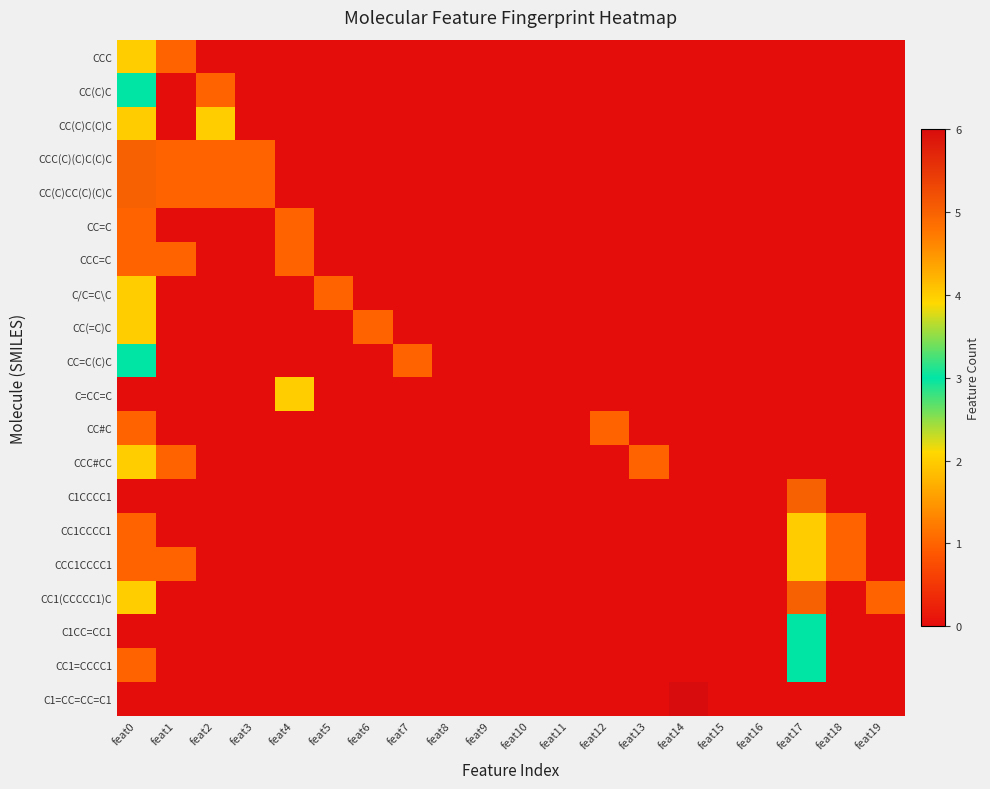

Reading left to right, list all the values displayed in this chart.

CCC: feat0=2	feat1=1	feat2=0	feat3=0	feat4=0	feat5=0	feat6=0	feat7=0	feat8=0	feat9=0	feat10=0	feat11=0	feat12=0	feat13=0	feat14=0	feat15=0	feat16=0	feat17=0	feat18=0	feat19=0
CC(C)C: feat0=3	feat1=0	feat2=1	feat3=0	feat4=0	feat5=0	feat6=0	feat7=0	feat8=0	feat9=0	feat10=0	feat11=0	feat12=0	feat13=0	feat14=0	feat15=0	feat16=0	feat17=0	feat18=0	feat19=0
CC(C)C(C)C: feat0=4	feat1=0	feat2=2	feat3=0	feat4=0	feat5=0	feat6=0	feat7=0	feat8=0	feat9=0	feat10=0	feat11=0	feat12=0	feat13=0	feat14=0	feat15=0	feat16=0	feat17=0	feat18=0	feat19=0
CCC(C)(C)C(C)C: feat0=5	feat1=1	feat2=1	feat3=1	feat4=0	feat5=0	feat6=0	feat7=0	feat8=0	feat9=0	feat10=0	feat11=0	feat12=0	feat13=0	feat14=0	feat15=0	feat16=0	feat17=0	feat18=0	feat19=0
CC(C)CC(C)(C)C: feat0=5	feat1=1	feat2=1	feat3=1	feat4=0	feat5=0	feat6=0	feat7=0	feat8=0	feat9=0	feat10=0	feat11=0	feat12=0	feat13=0	feat14=0	feat15=0	feat16=0	feat17=0	feat18=0	feat19=0
CC=C: feat0=1	feat1=0	feat2=0	feat3=0	feat4=1	feat5=0	feat6=0	feat7=0	feat8=0	feat9=0	feat10=0	feat11=0	feat12=0	feat13=0	feat14=0	feat15=0	feat16=0	feat17=0	feat18=0	feat19=0
CCC=C: feat0=1	feat1=1	feat2=0	feat3=0	feat4=1	feat5=0	feat6=0	feat7=0	feat8=0	feat9=0	feat10=0	feat11=0	feat12=0	feat13=0	feat14=0	feat15=0	feat16=0	feat17=0	feat18=0	feat19=0
C/C=C\C: feat0=2	feat1=0	feat2=0	feat3=0	feat4=0	feat5=1	feat6=0	feat7=0	feat8=0	feat9=0	feat10=0	feat11=0	feat12=0	feat13=0	feat14=0	feat15=0	feat16=0	feat17=0	feat18=0	feat19=0
CC(=C)C: feat0=2	feat1=0	feat2=0	feat3=0	feat4=0	feat5=0	feat6=1	feat7=0	feat8=0	feat9=0	feat10=0	feat11=0	feat12=0	feat13=0	feat14=0	feat15=0	feat16=0	feat17=0	feat18=0	feat19=0
CC=C(C)C: feat0=3	feat1=0	feat2=0	feat3=0	feat4=0	feat5=0	feat6=0	feat7=1	feat8=0	feat9=0	feat10=0	feat11=0	feat12=0	feat13=0	feat14=0	feat15=0	feat16=0	feat17=0	feat18=0	feat19=0
C=CC=C: feat0=0	feat1=0	feat2=0	feat3=0	feat4=2	feat5=0	feat6=0	feat7=0	feat8=0	feat9=0	feat10=0	feat11=0	feat12=0	feat13=0	feat14=0	feat15=0	feat16=0	feat17=0	feat18=0	feat19=0
CC#C: feat0=1	feat1=0	feat2=0	feat3=0	feat4=0	feat5=0	feat6=0	feat7=0	feat8=0	feat9=0	feat10=0	feat11=0	feat12=1	feat13=0	feat14=0	feat15=0	feat16=0	feat17=0	feat18=0	feat19=0
CCC#CC: feat0=2	feat1=1	feat2=0	feat3=0	feat4=0	feat5=0	feat6=0	feat7=0	feat8=0	feat9=0	feat10=0	feat11=0	feat12=0	feat13=1	feat14=0	feat15=0	feat16=0	feat17=0	feat18=0	feat19=0
C1CCCC1: feat0=0	feat1=0	feat2=0	feat3=0	feat4=0	feat5=0	feat6=0	feat7=0	feat8=0	feat9=0	feat10=0	feat11=0	feat12=0	feat13=0	feat14=0	feat15=0	feat16=0	feat17=5	feat18=0	feat19=0
CC1CCCC1: feat0=1	feat1=0	feat2=0	feat3=0	feat4=0	feat5=0	feat6=0	feat7=0	feat8=0	feat9=0	feat10=0	feat11=0	feat12=0	feat13=0	feat14=0	feat15=0	feat16=0	feat17=4	feat18=1	feat19=0
CCC1CCCC1: feat0=1	feat1=1	feat2=0	feat3=0	feat4=0	feat5=0	feat6=0	feat7=0	feat8=0	feat9=0	feat10=0	feat11=0	feat12=0	feat13=0	feat14=0	feat15=0	feat16=0	feat17=4	feat18=1	feat19=0
CC1(CCCCC1)C: feat0=2	feat1=0	feat2=0	feat3=0	feat4=0	feat5=0	feat6=0	feat7=0	feat8=0	feat9=0	feat10=0	feat11=0	feat12=0	feat13=0	feat14=0	feat15=0	feat16=0	feat17=5	feat18=0	feat19=1
C1CC=CC1: feat0=0	feat1=0	feat2=0	feat3=0	feat4=0	feat5=0	feat6=0	feat7=0	feat8=0	feat9=0	feat10=0	feat11=0	feat12=0	feat13=0	feat14=0	feat15=0	feat16=0	feat17=3	feat18=0	feat19=0
CC1=CCCC1: feat0=1	feat1=0	feat2=0	feat3=0	feat4=0	feat5=0	feat6=0	feat7=0	feat8=0	feat9=0	feat10=0	feat11=0	feat12=0	feat13=0	feat14=0	feat15=0	feat16=0	feat17=3	feat18=0	feat19=0
C1=CC=CC=C1: feat0=0	feat1=0	feat2=0	feat3=0	feat4=0	feat5=0	feat6=0	feat7=0	feat8=0	feat9=0	feat10=0	feat11=0	feat12=0	feat13=0	feat14=6	feat15=0	feat16=0	feat17=0	feat18=0	feat19=0